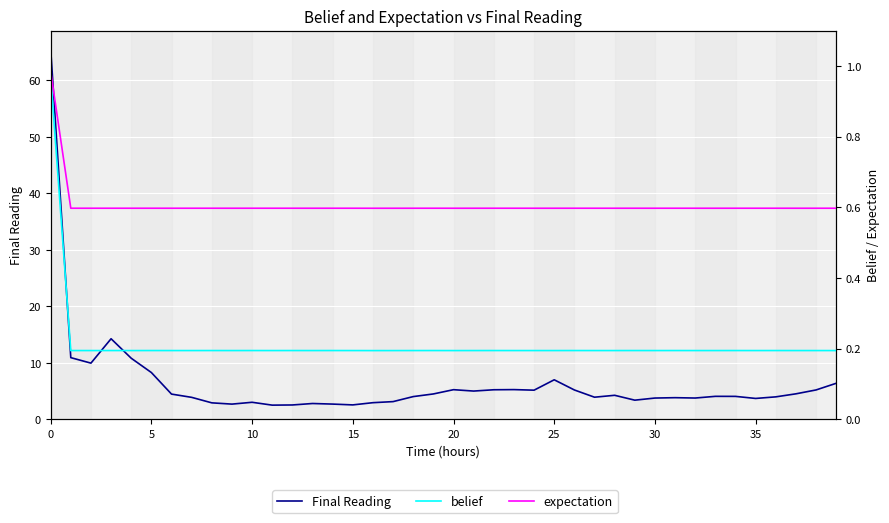

Is this an area chart (filled region under the line)?

No